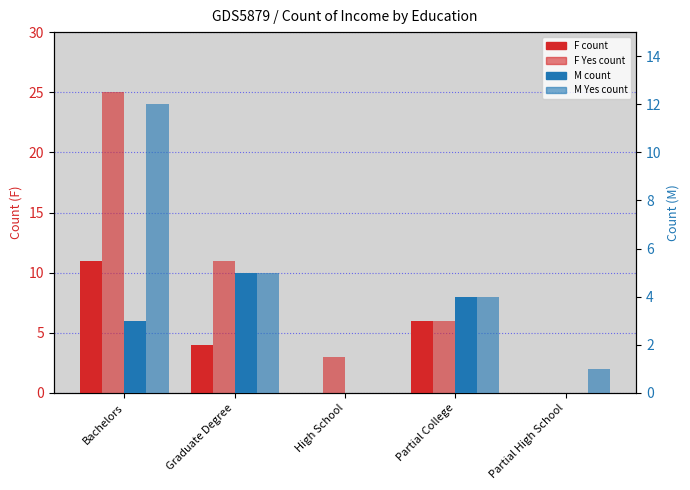

Reading left to right, what are all the values shown in this chart?

F_No: Bachelors=11	Graduate Degree=4	High School=0	Partial College=6	Partial High School=0
F_Yes: Bachelors=25	Graduate Degree=11	High School=3	Partial College=6	Partial High School=0
M_No: Bachelors=3	Graduate Degree=5	High School=0	Partial College=4	Partial High School=0
M_Yes: Bachelors=12	Graduate Degree=5	High School=0	Partial College=4	Partial High School=1